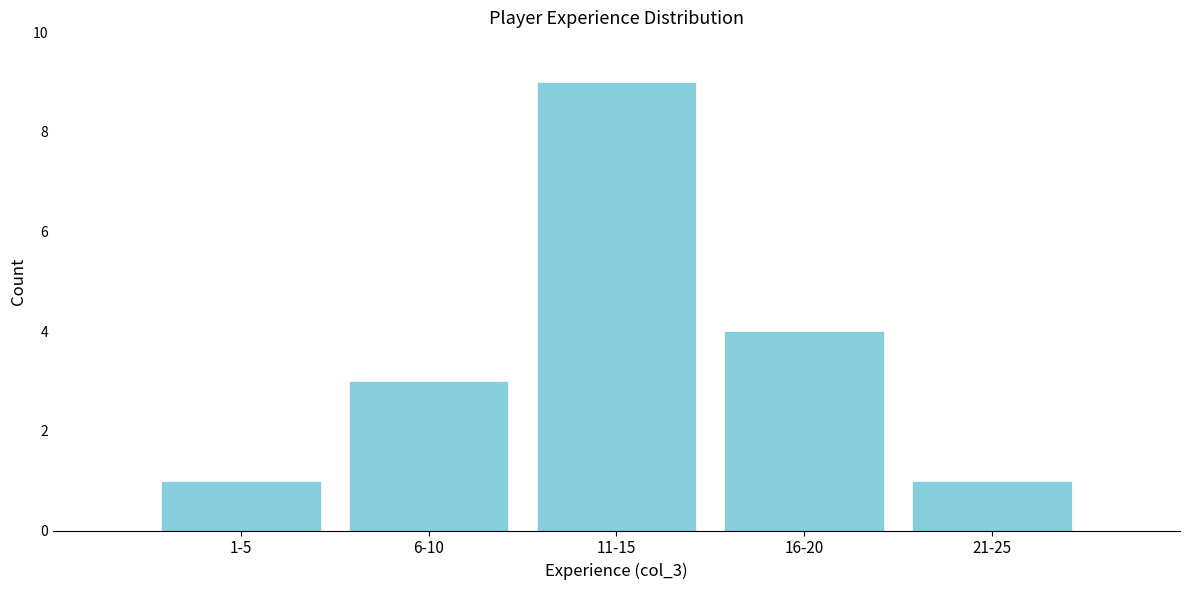

Reading right to left, what are all the values shown in this chart?

21-25=1	16-20=4	11-15=9	6-10=3	1-5=1